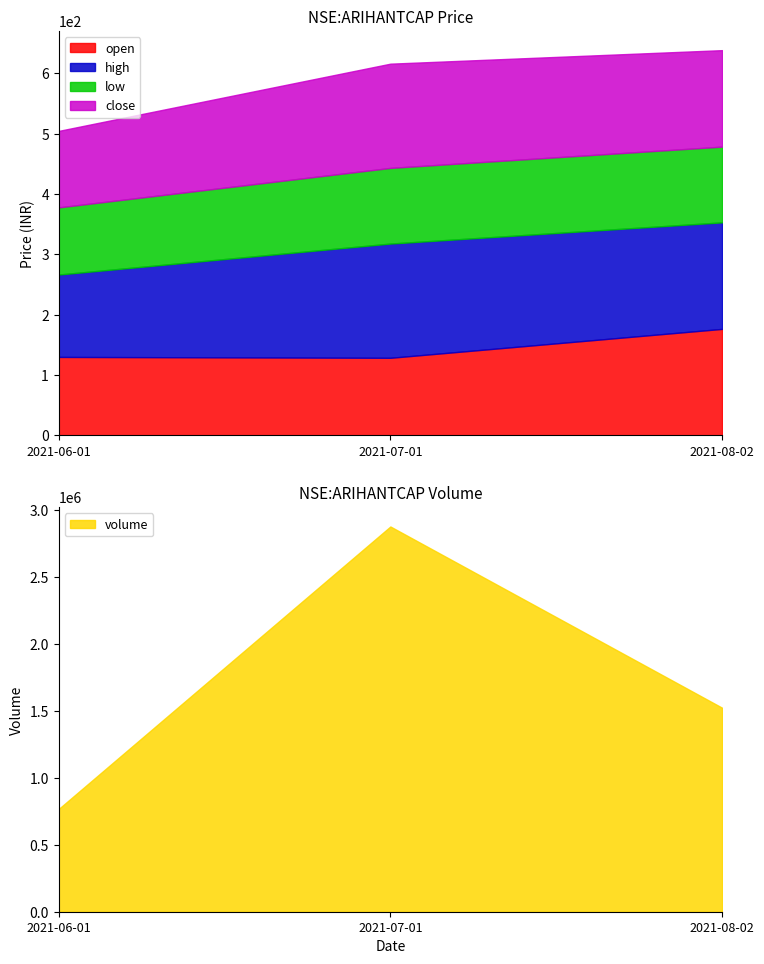

What are all the series names shown in the legend?

open, high, low, close